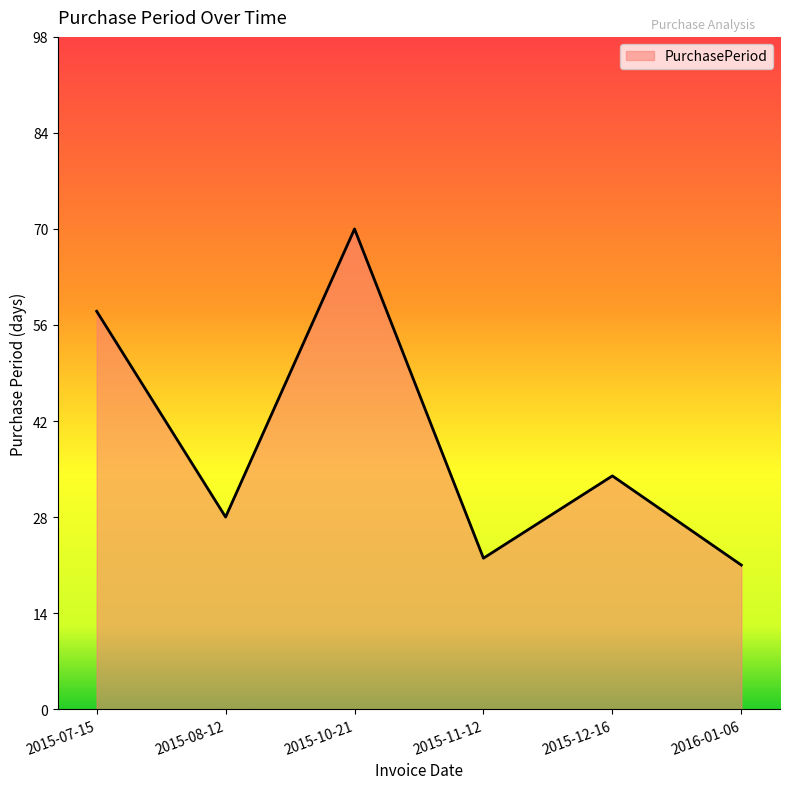

Count the number of data series in this chart.

1